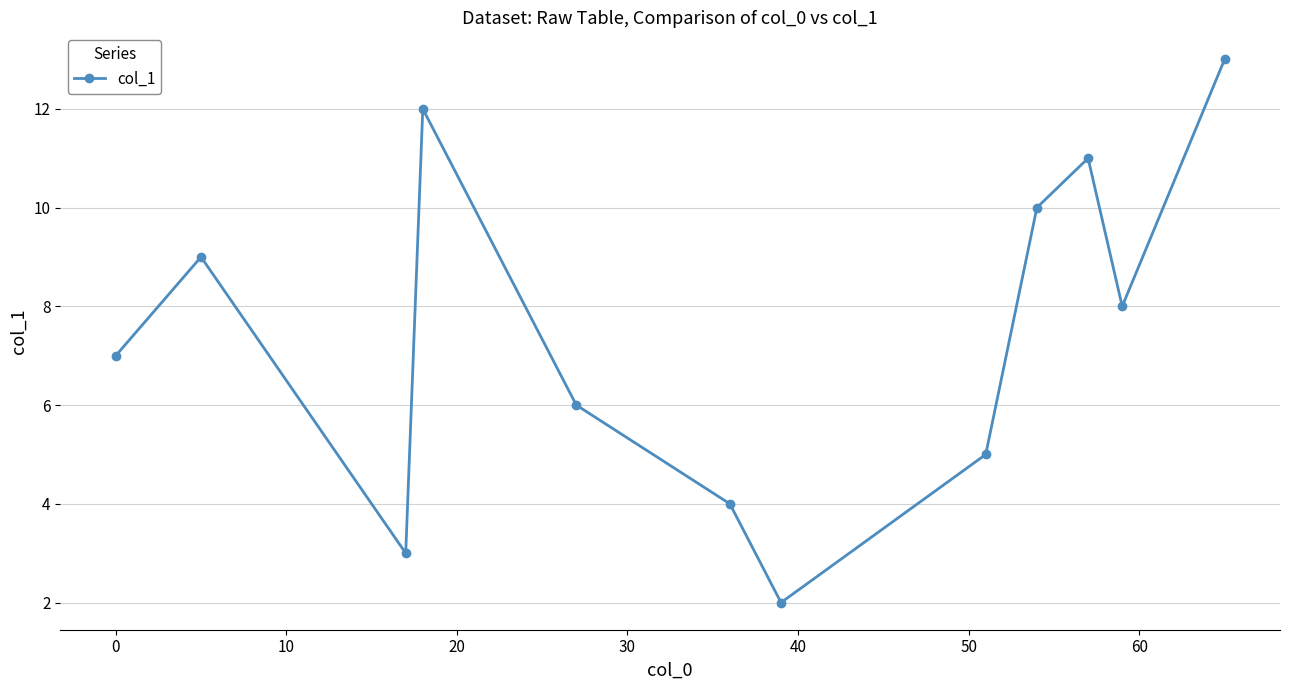

What is the maximum value shown in the chart?

13